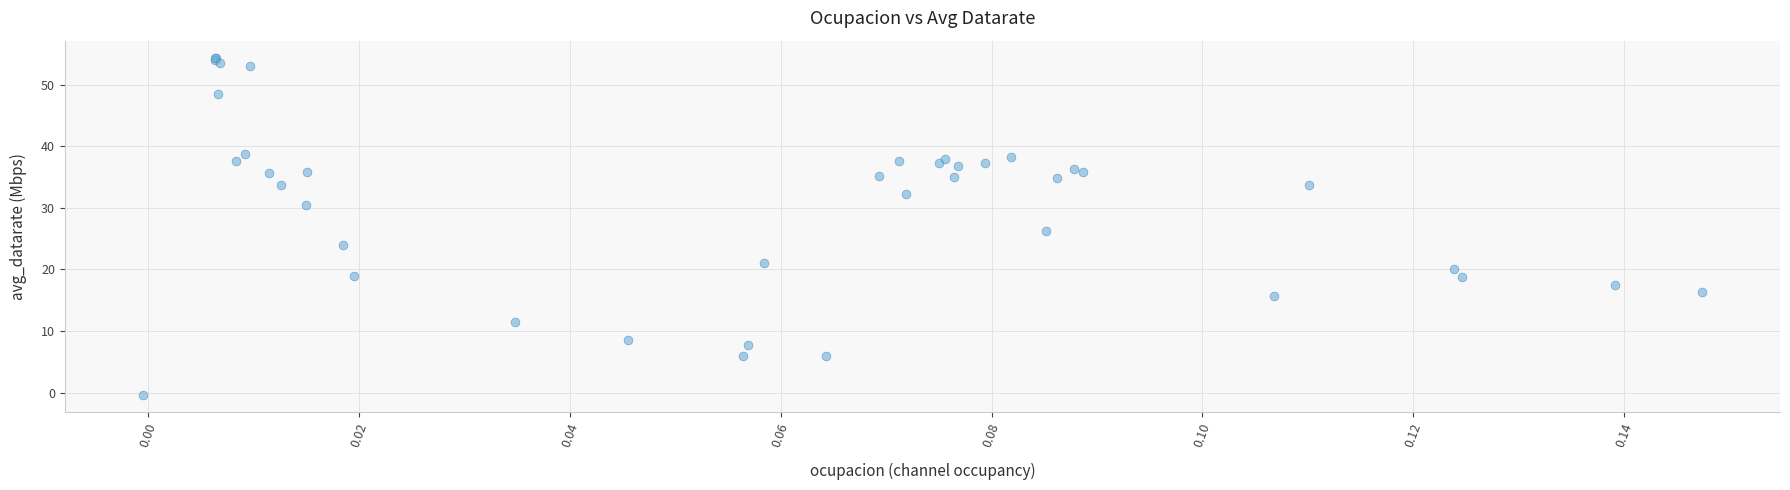

What Y value in the scatter plot is closest to 27?

26.2